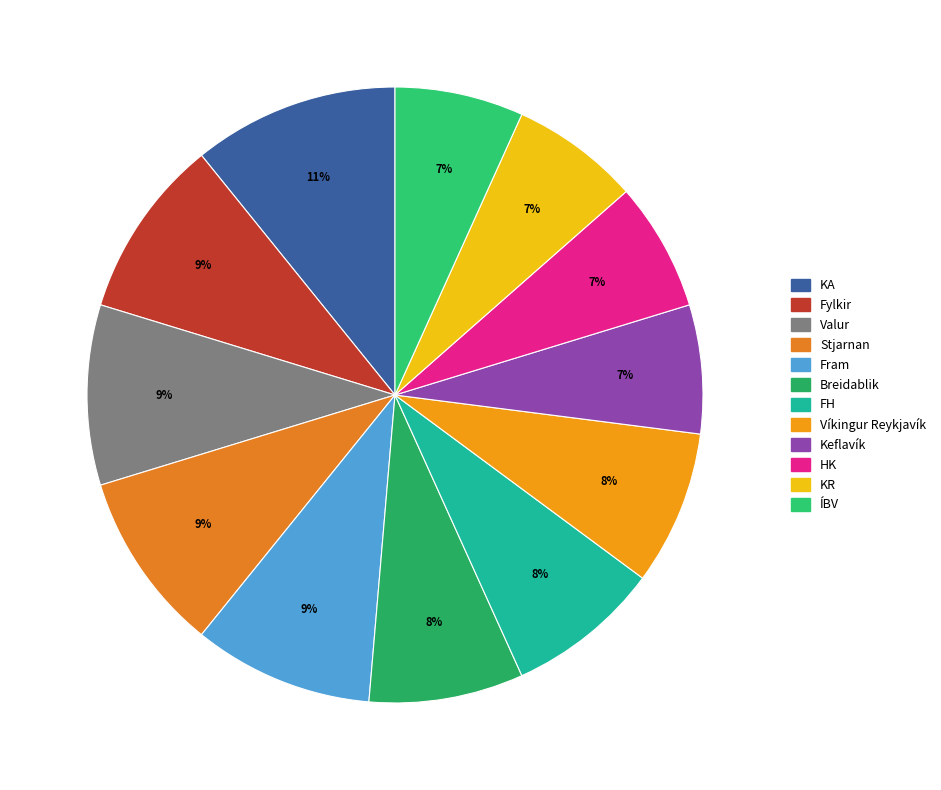

Is Stjarnan the majority of the pie?

No